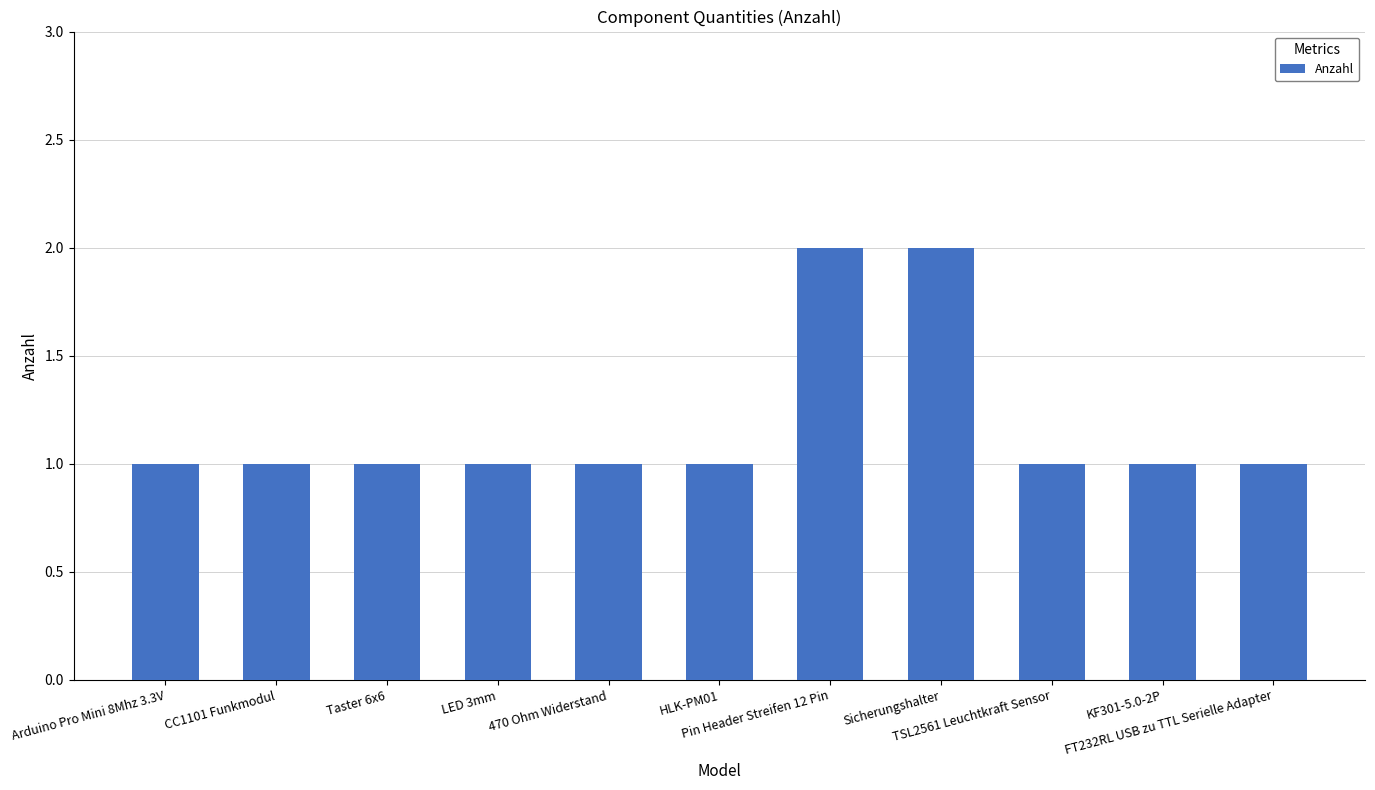

What is the value of the 3rd bar from the left?

1